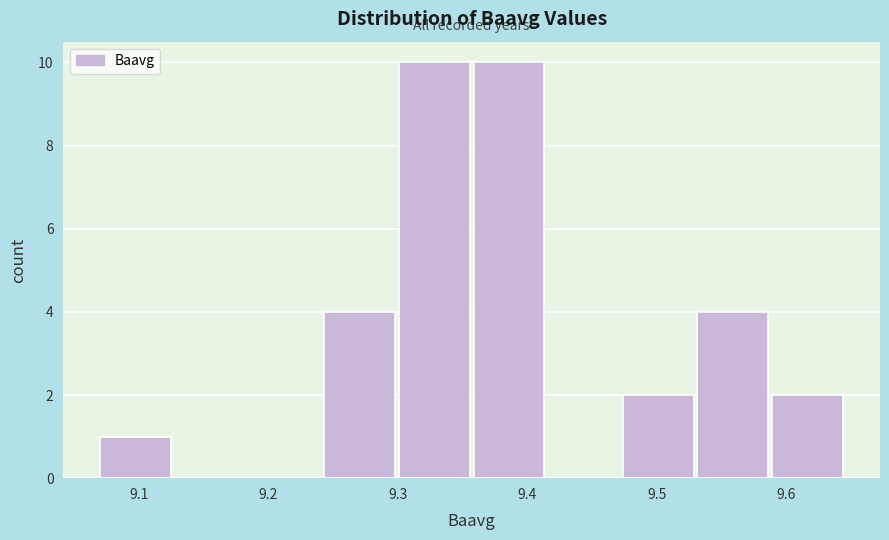

How tall is the bar that spans 9.47 to 9.53 on the x-axis? Neither the bar edges nor the heights are printed on the chart, so give them approximately, as read against the axes.

2